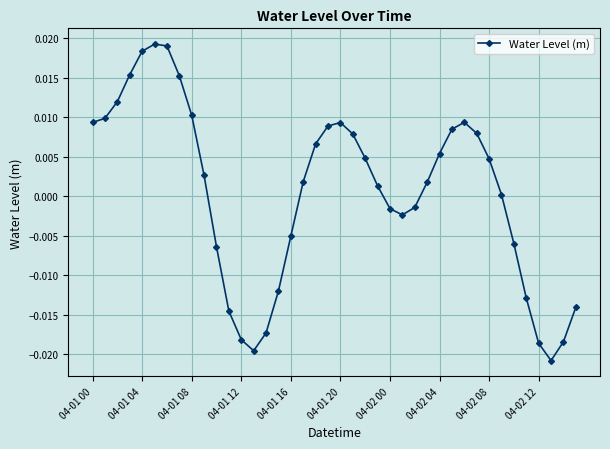

How many points are higher than both their immediate neighbors (excluding endpoints)?

3